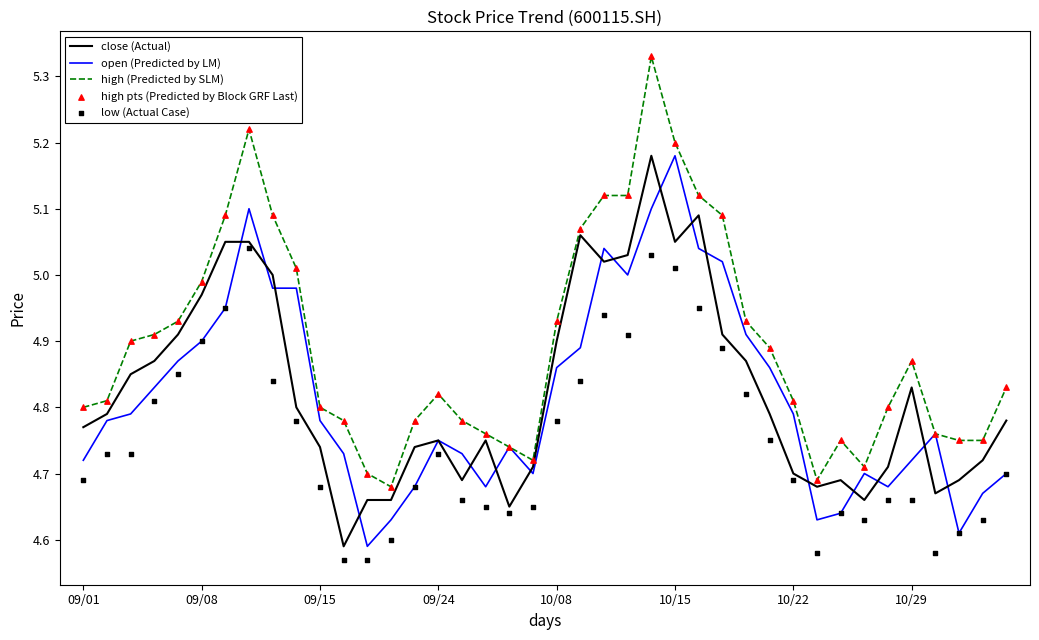

At how many categories does at least one series exceed 4?

40